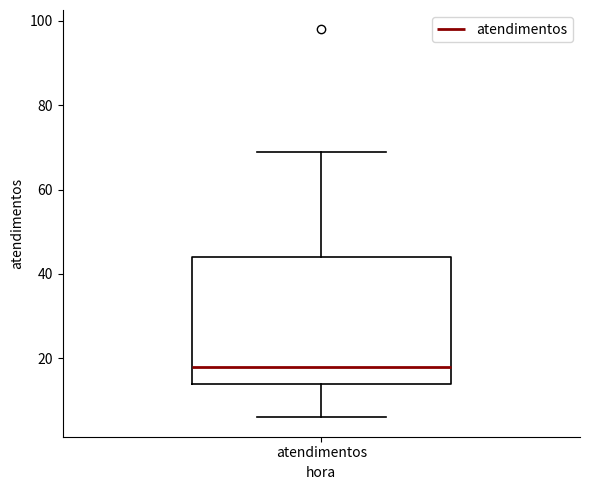

Read this box plot against the y-axis: the position of the median line, the range covered by the box, and the ends of both whiskers. The values are not printed on the chart, so give them approximately, as read against the axis.

median 18, box 14 to 44, whiskers 6 to 70